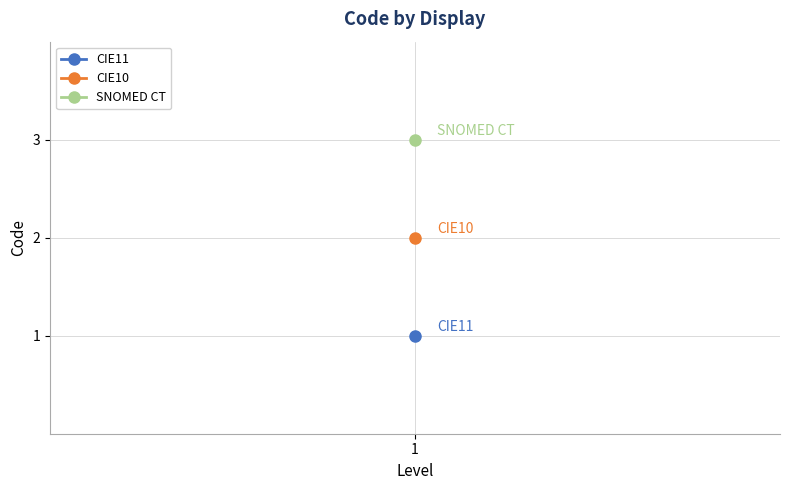

What is the value of the 2nd point from the left?

2